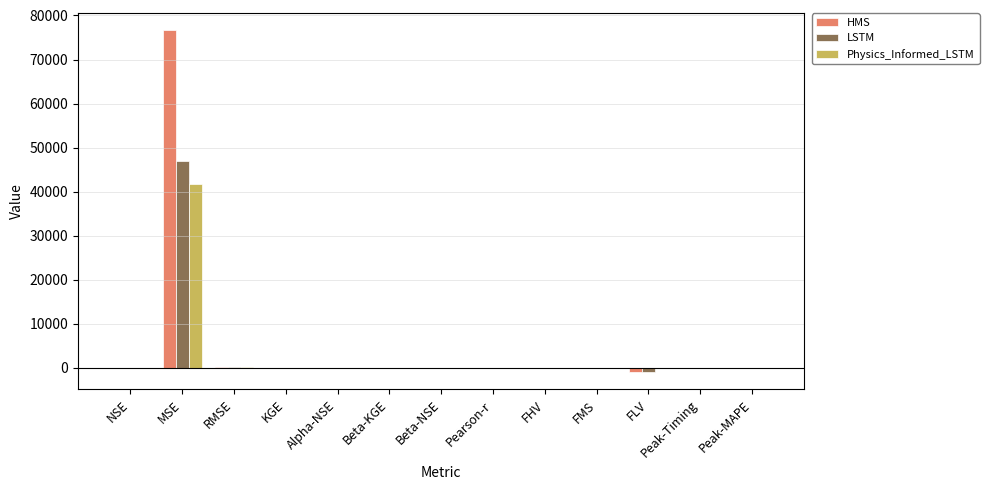

What is the average value of the Physics_Informed_LSTM series?

3219.5